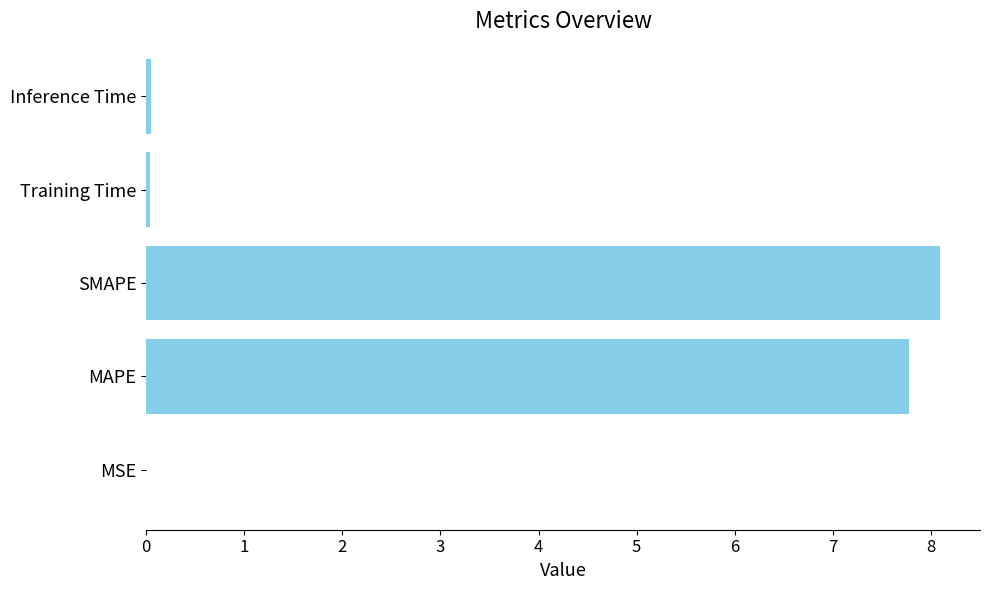

What is the sum of all values?

16.0